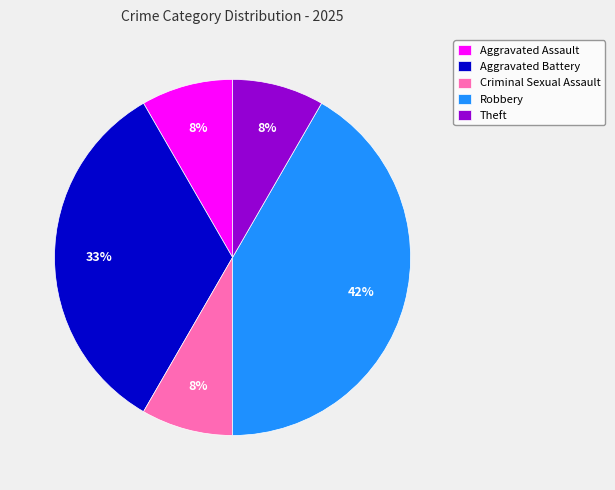

True or false: Theft accounts for 8% of the total.

True